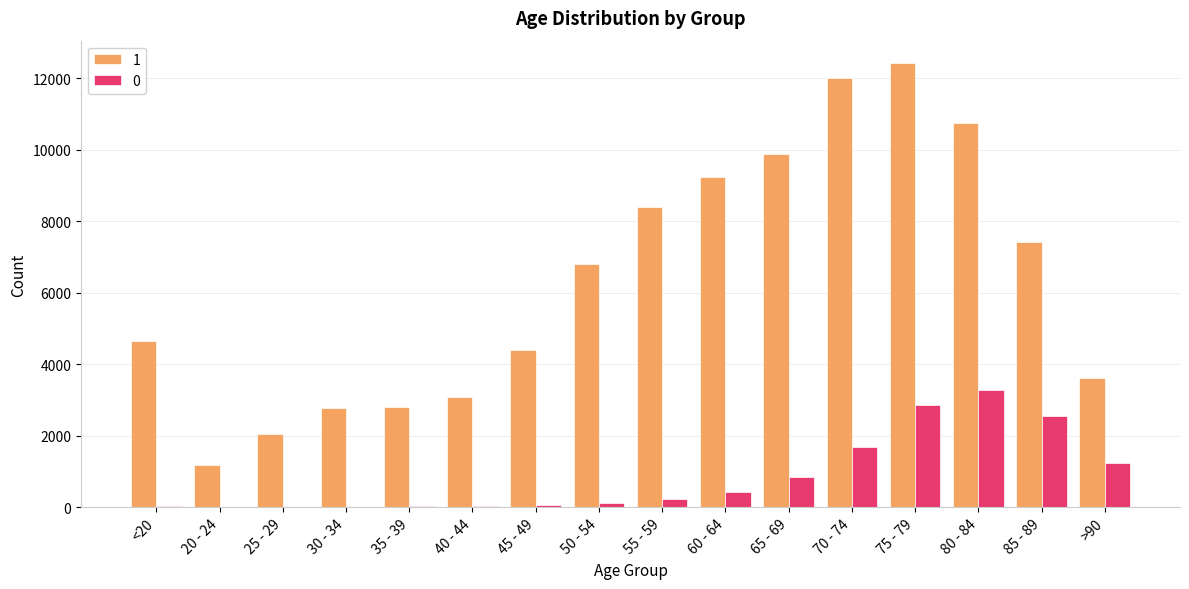

True or false: 0 has a value of 3 at 25 - 29.

True